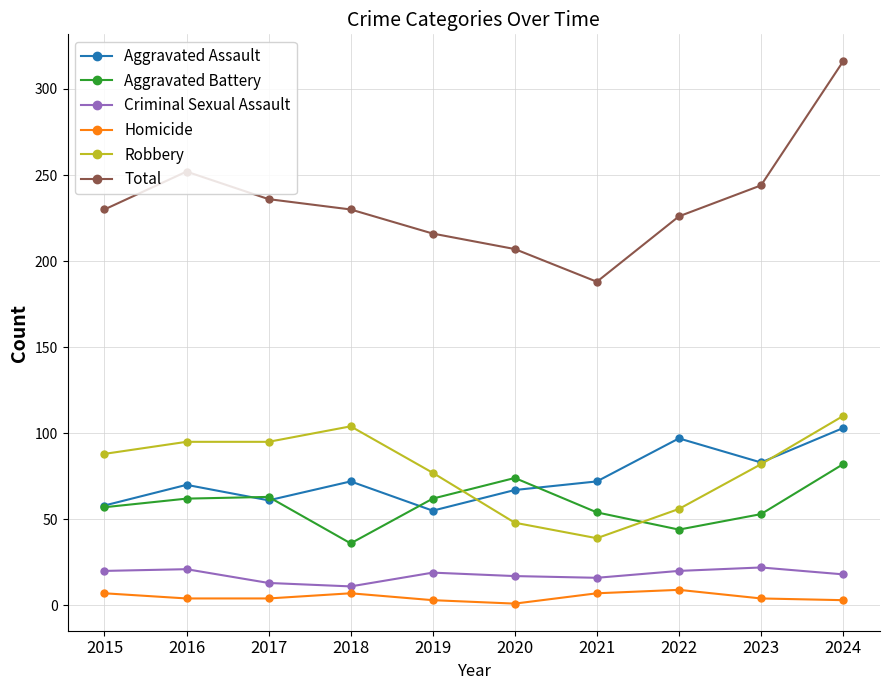

At which category does Aggravated Assault reach its first local valley?

2017